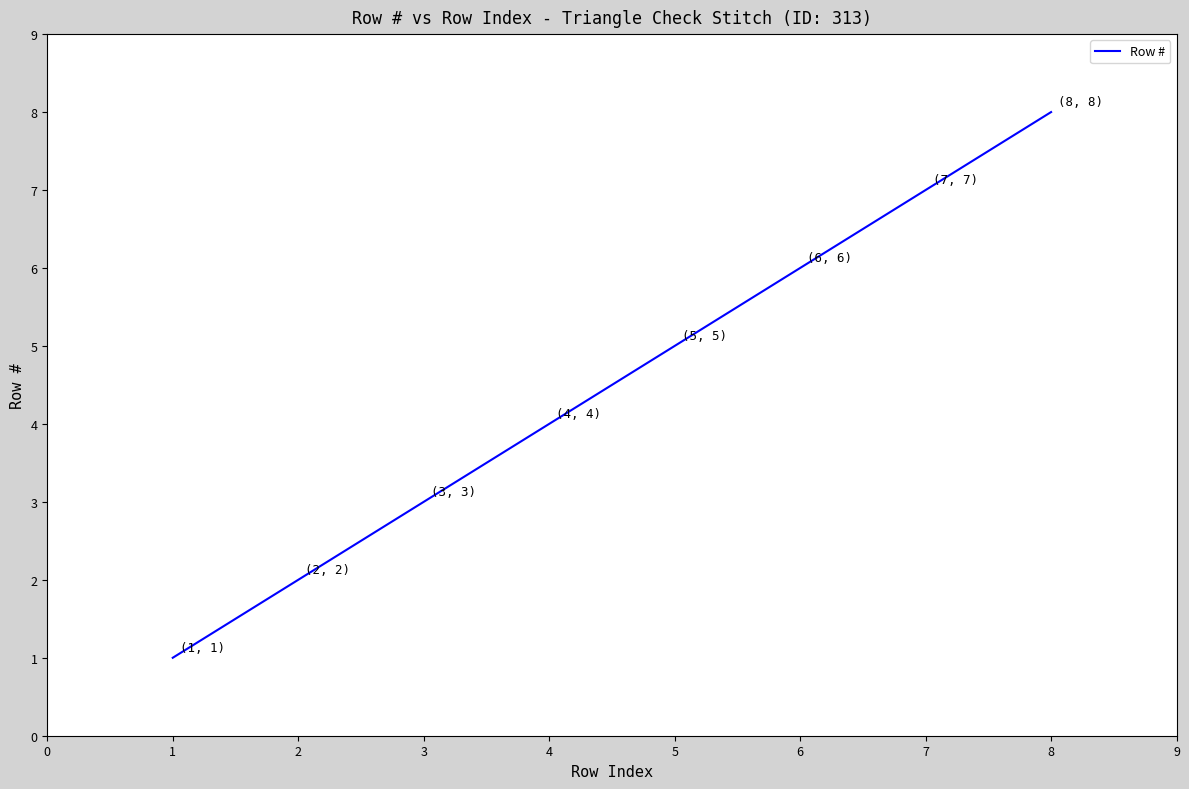

What is the change in value from 5 to 7?

+2